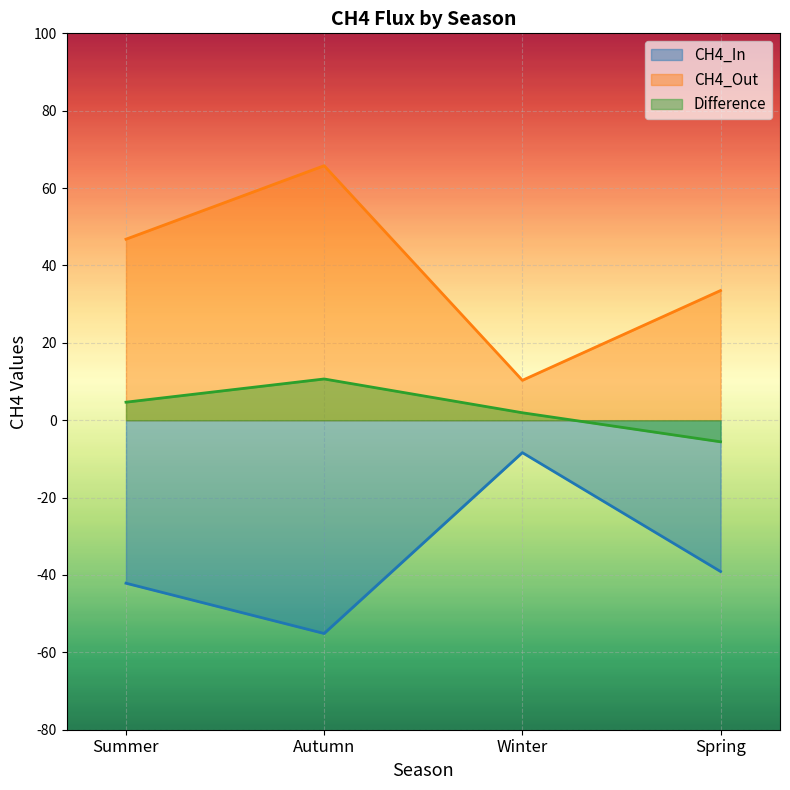

In CH4_In, how many points are lower than both neighbors (excluding endpoints)?

1